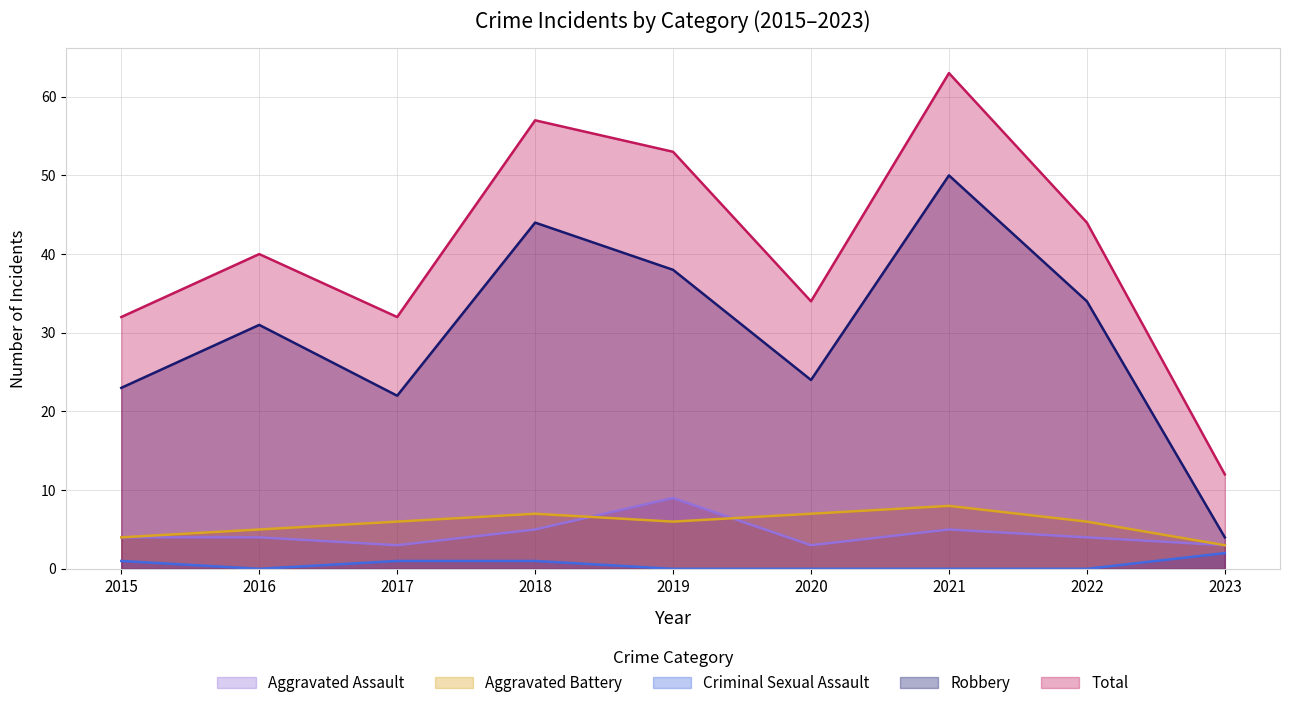

Where is Total nearest to the value 37?

2016